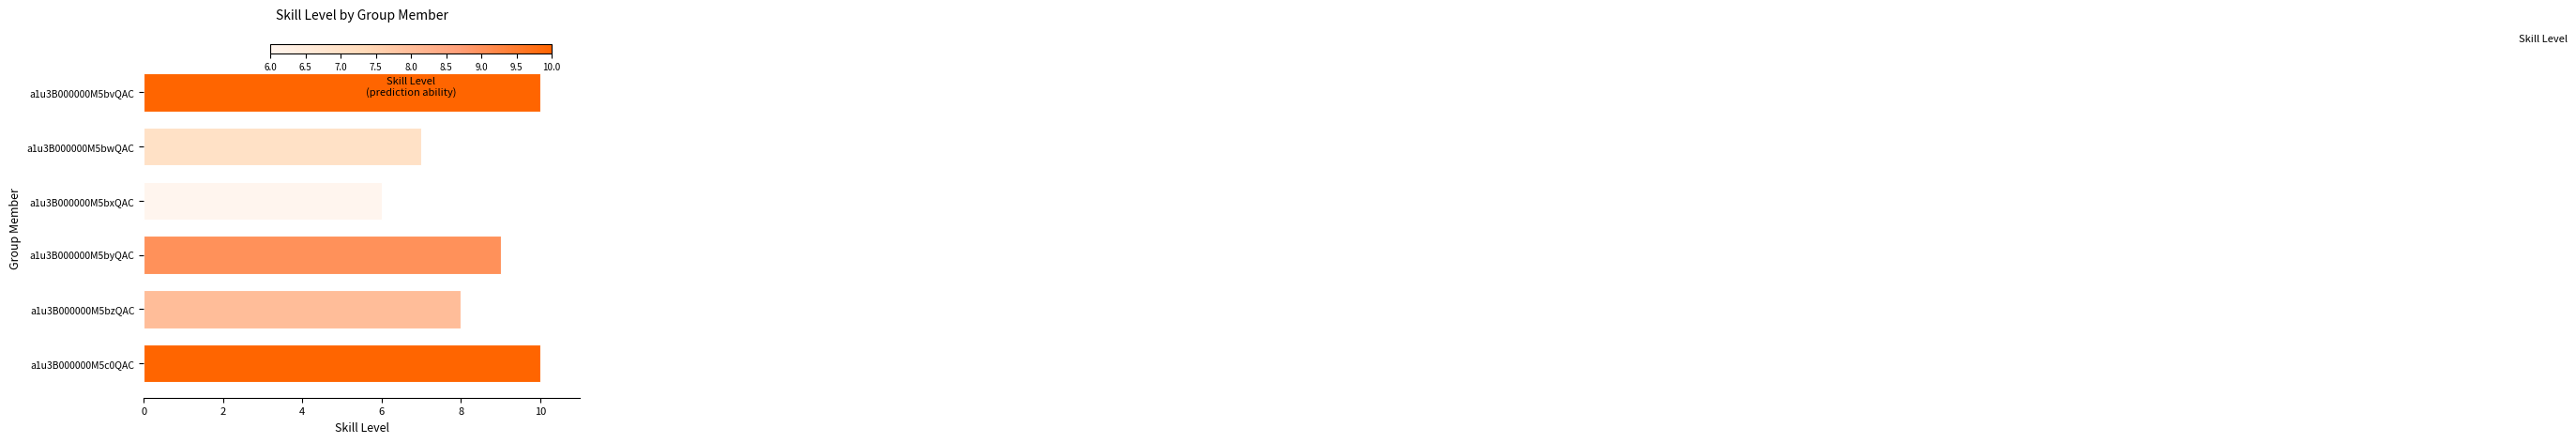

What is the minimum value shown in the chart?

6